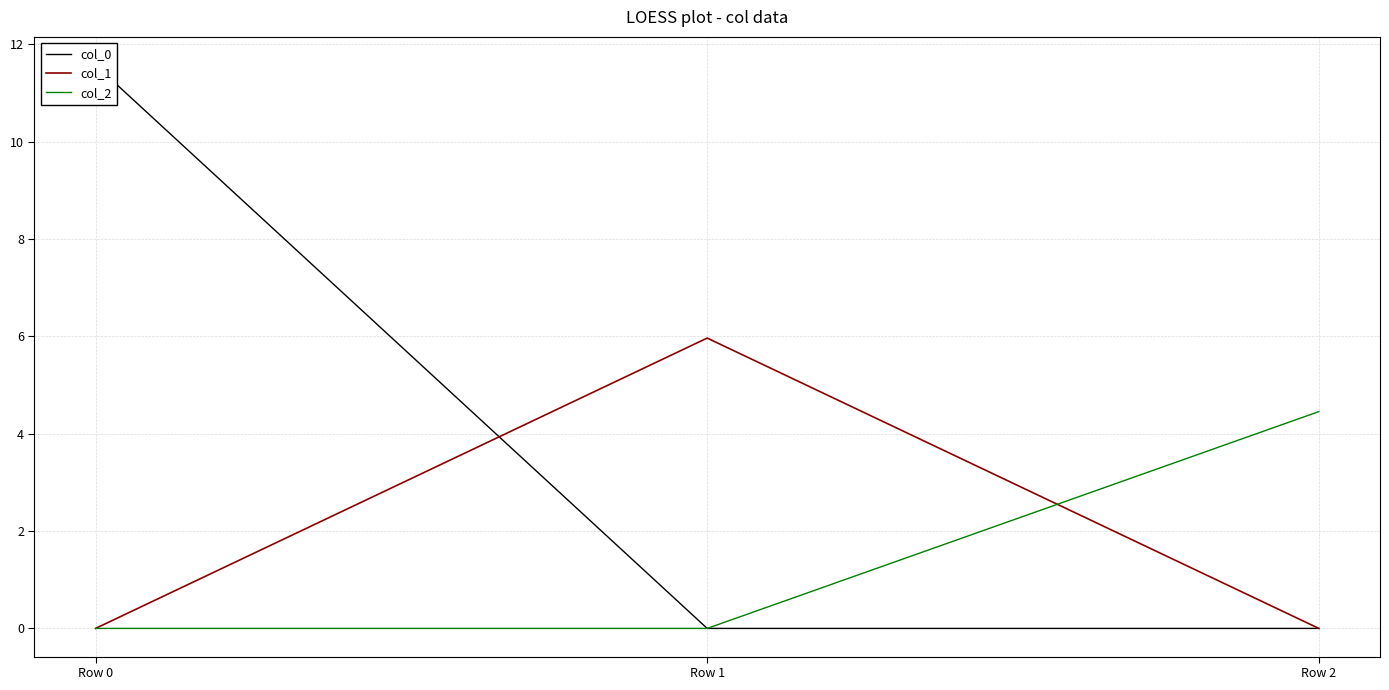

How many lines are shown in the chart?

3